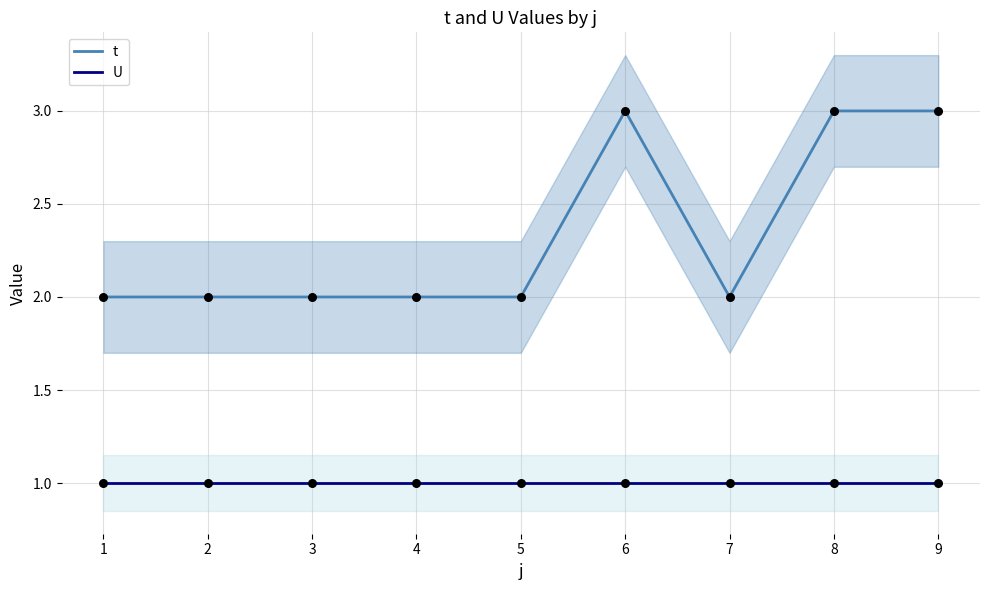

What is the total value across all series at 5?

3